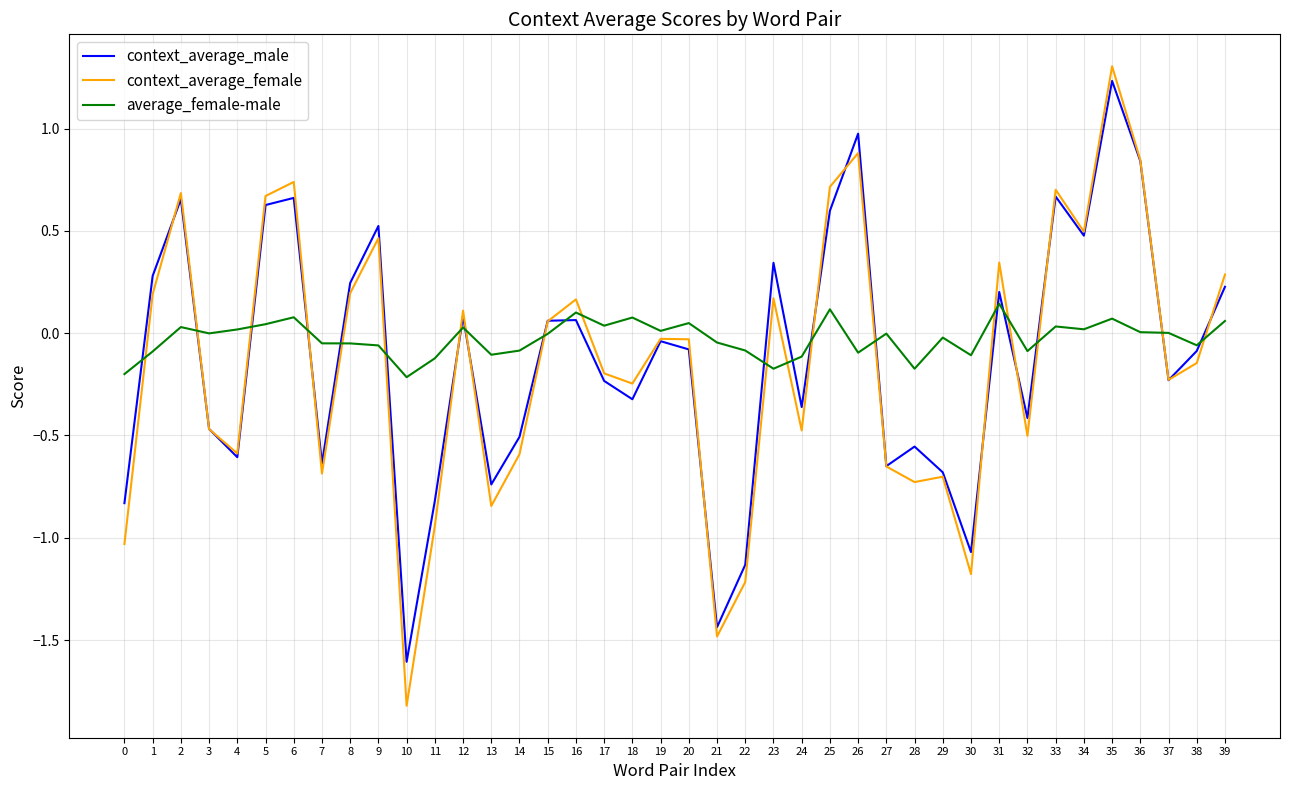

The context_average_male series shows -0.1 at 3. True or false?

False